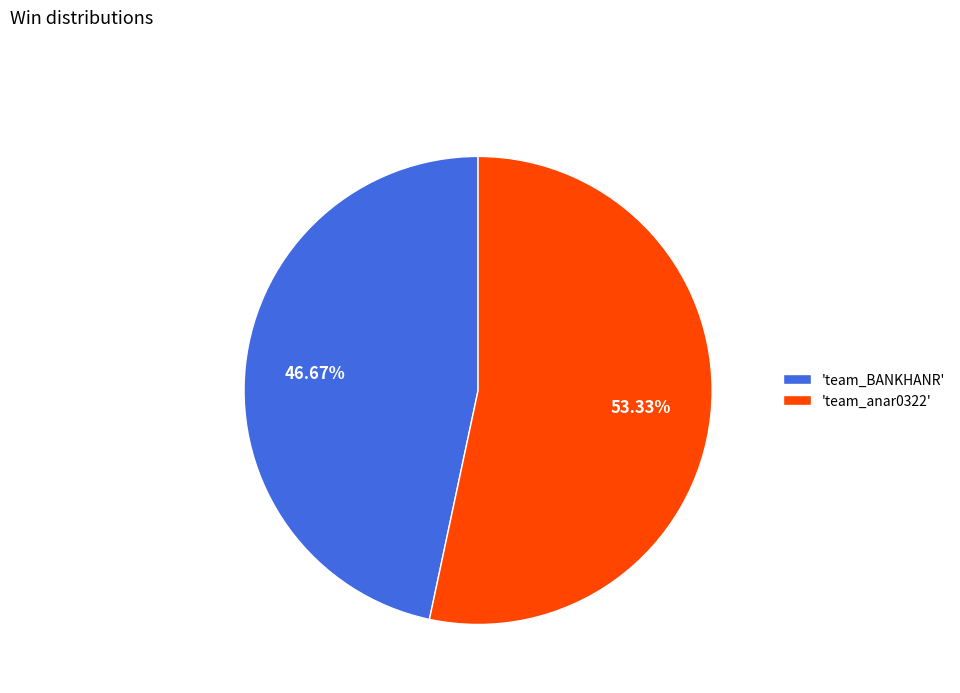

Count the number of slices in the pie.

2